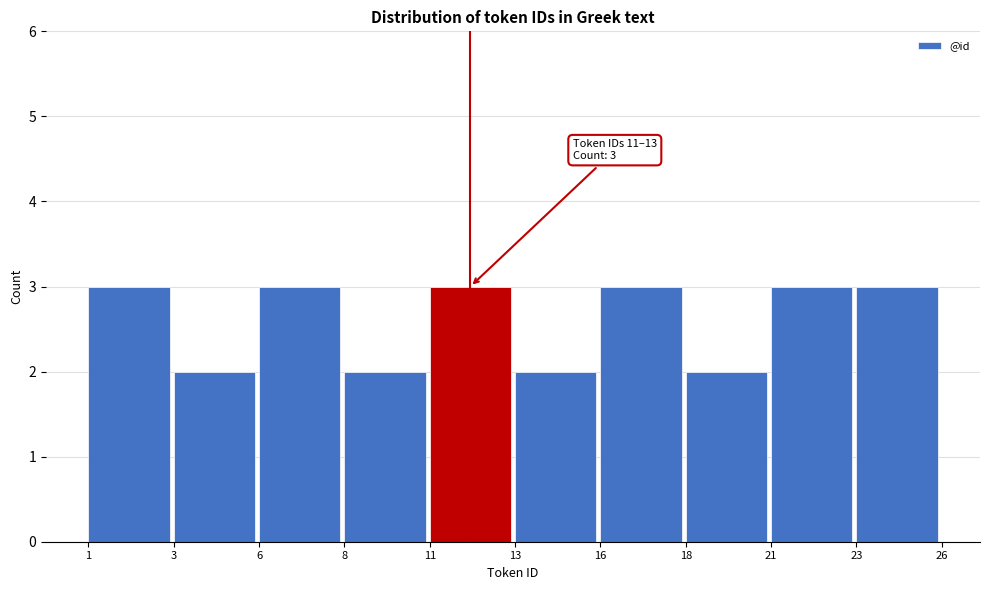

Reading right to left, list all the values displayed in this chart.

23=3	21=3	18=2	16=3	13=2	11=3	8=2	6=3	3=2	1=3